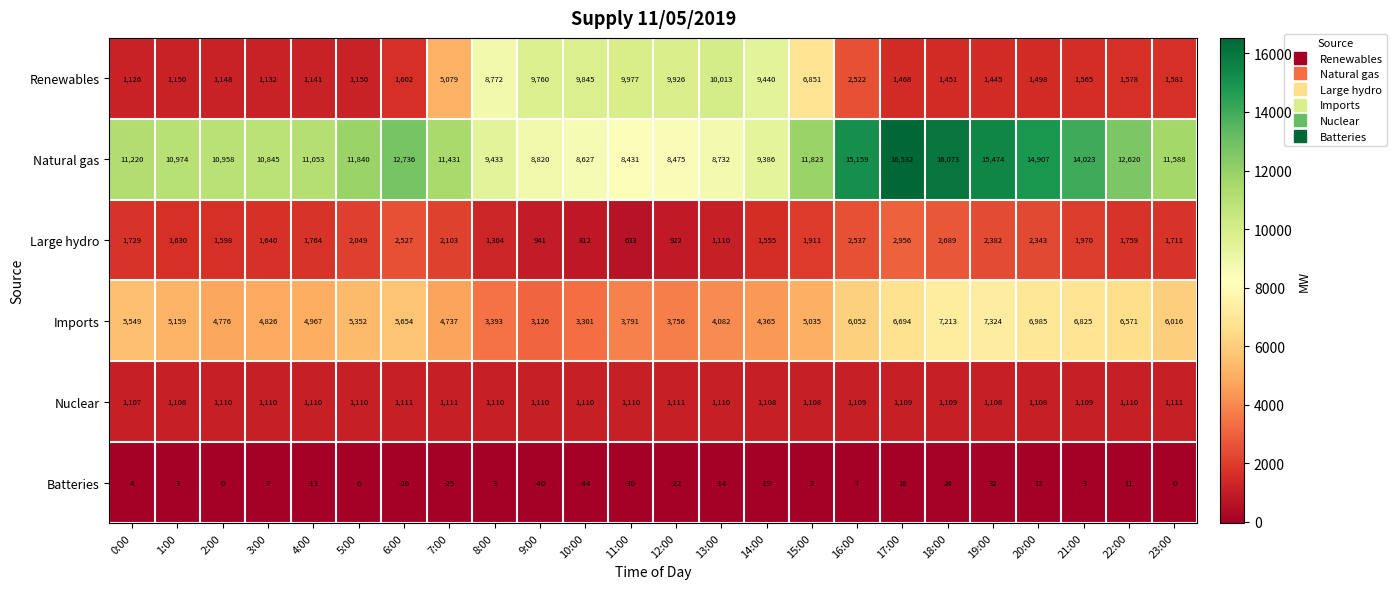

List the series in order of their peak value, highest first.

Natural gas, Renewables, Imports, Large hydro, Nuclear, Batteries